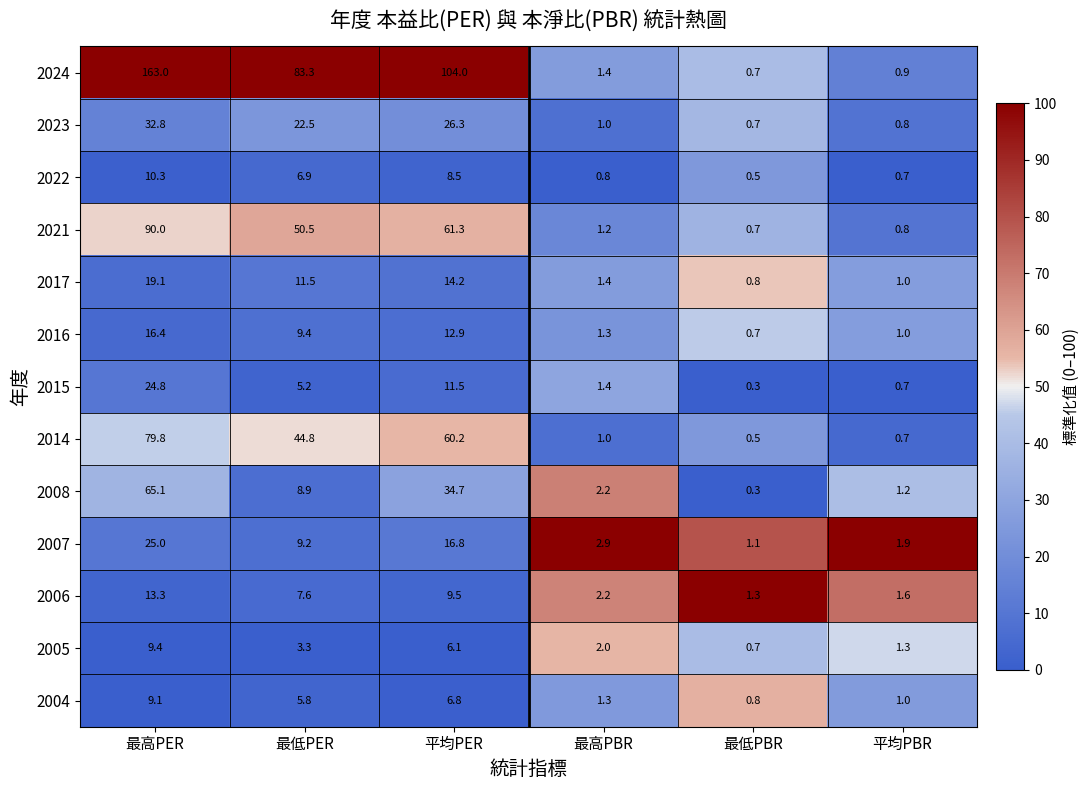

Read the 2024 value at 最高PER.

163.0